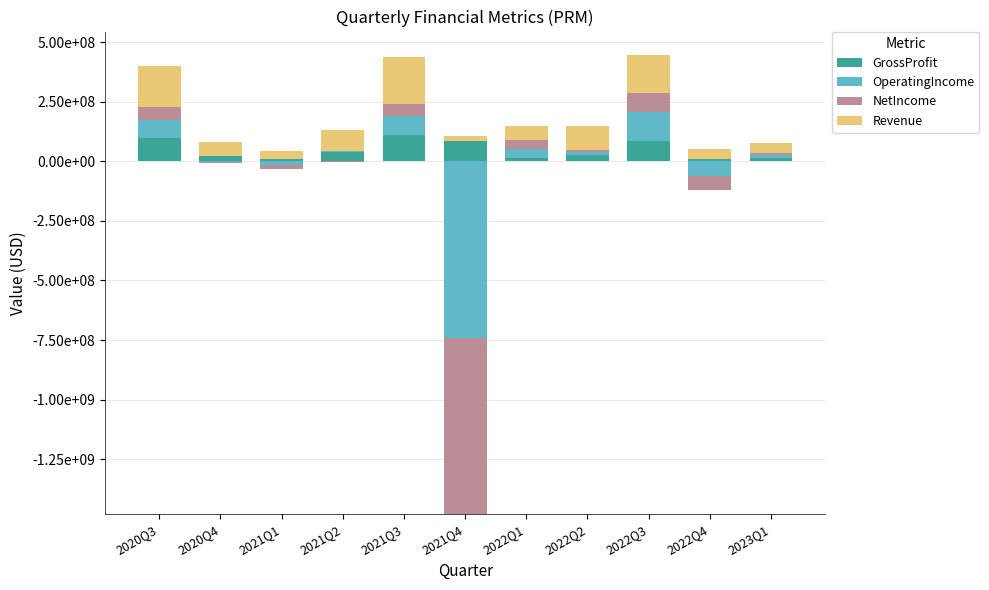

At which category is the sum across all series the highest?

2022Q3